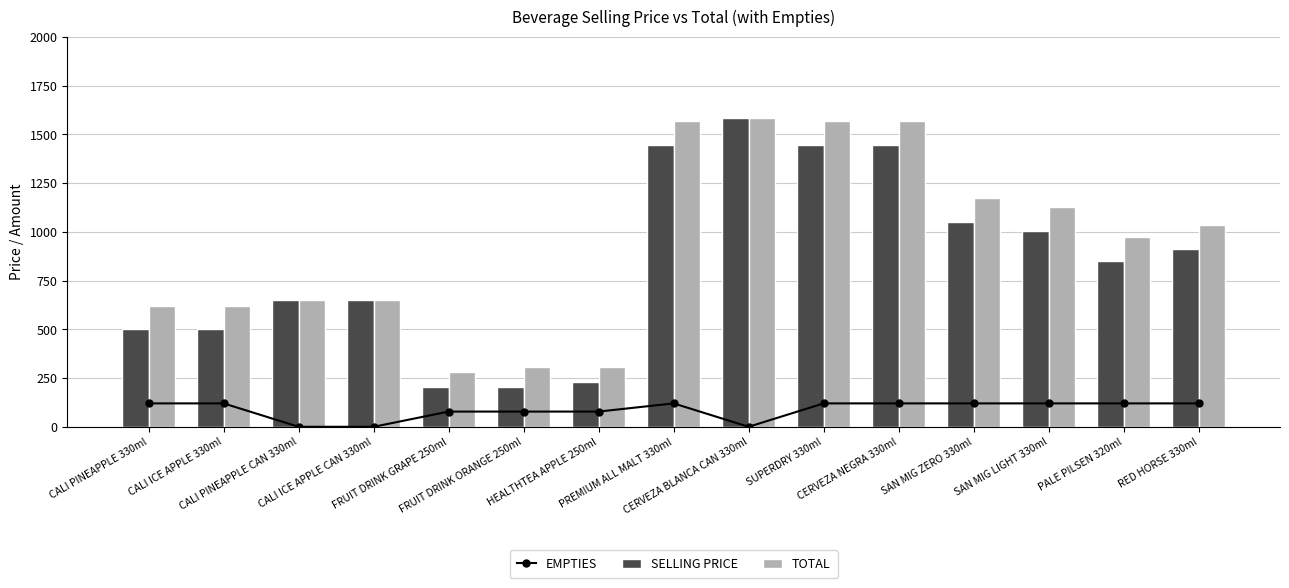

Are the bars grouped side by side (vs. stacked)?

Yes